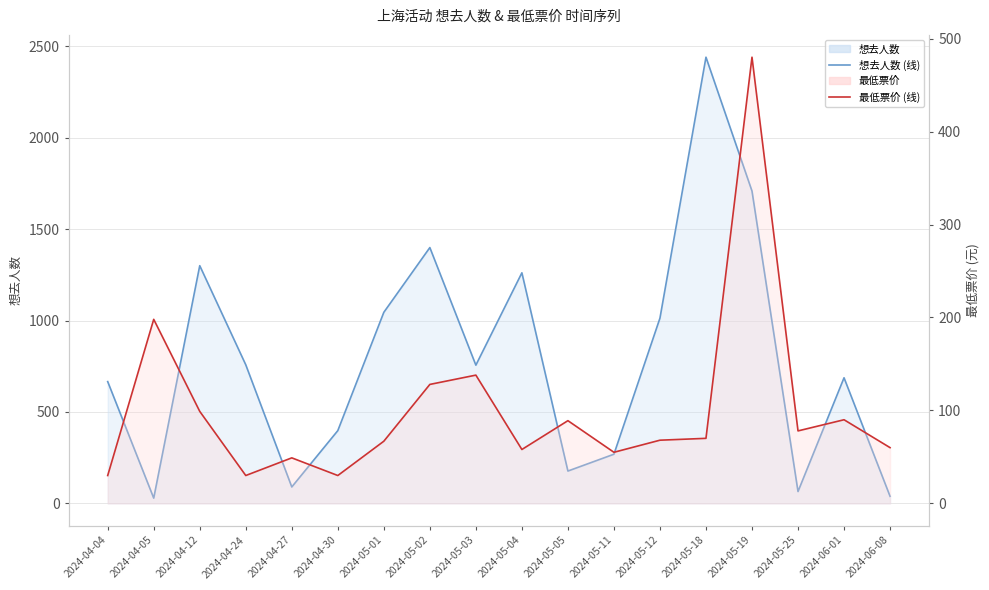

What is the label of the 15th point from the right?

2024-04-24